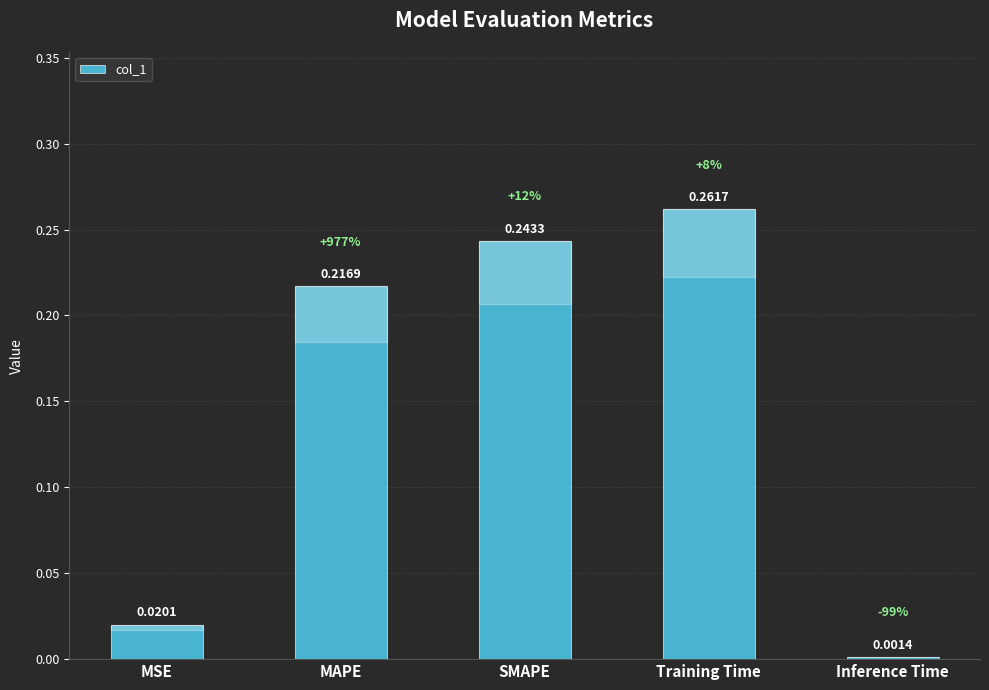

The chart shows a value of 0.4 at Training Time. True or false?

False